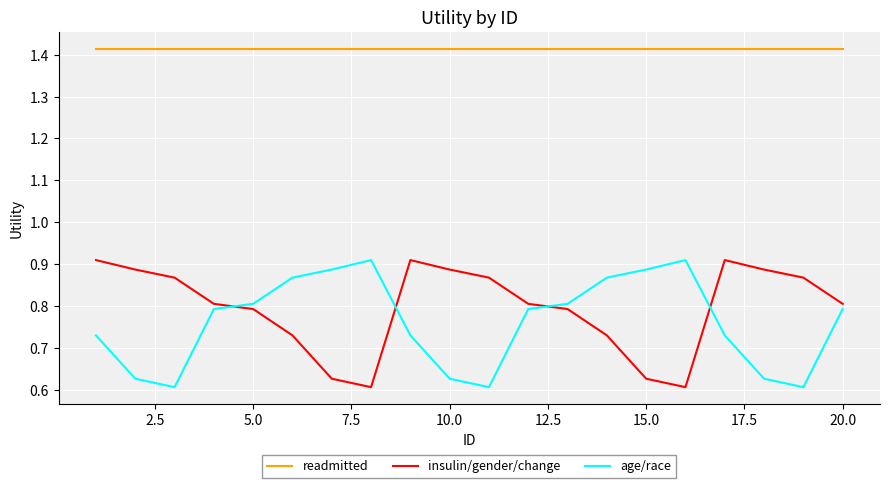

How many insulin/gender/change values are between 0 and 1?

20